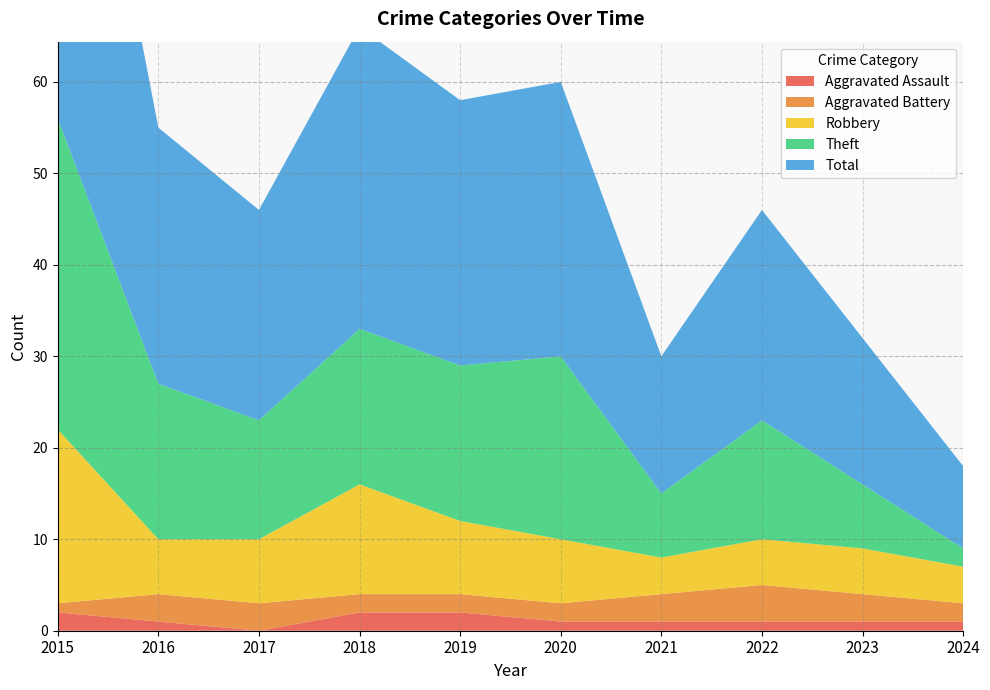

Reading right to left, list all the values displayed in this chart.

Aggravated Assault: 1	1	1	1	1	2	2	0	1	2
Aggravated Battery: 2	3	4	3	2	2	2	3	3	1
Robbery: 4	5	5	4	7	8	12	7	6	19
Theft: 2	7	13	7	20	17	17	13	17	34
Total: 9	16	23	15	30	29	33	23	28	56